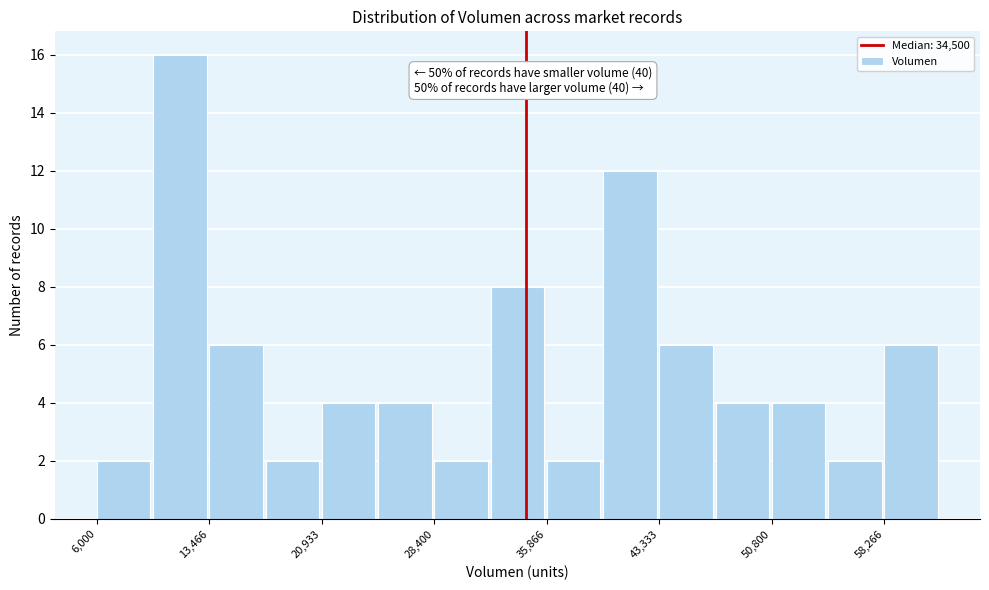

Around what value on the x-axis is the tallest bar? Give the approximate position of its centre, as read against the axis.

12000